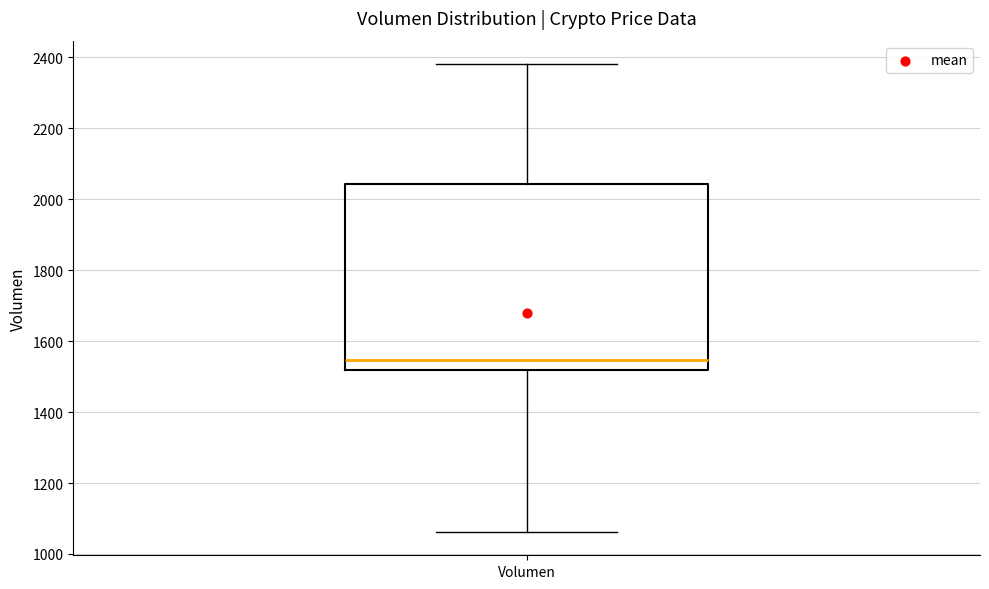

Transcribe this box plot: give where the median line is, the range the box spans, and where the two whiskers end, as read against the y-axis. The values are not printed on the chart, so give them approximately, as read against the axis.

median 1540, box 1520 to 2040, whiskers 1060 to 2380